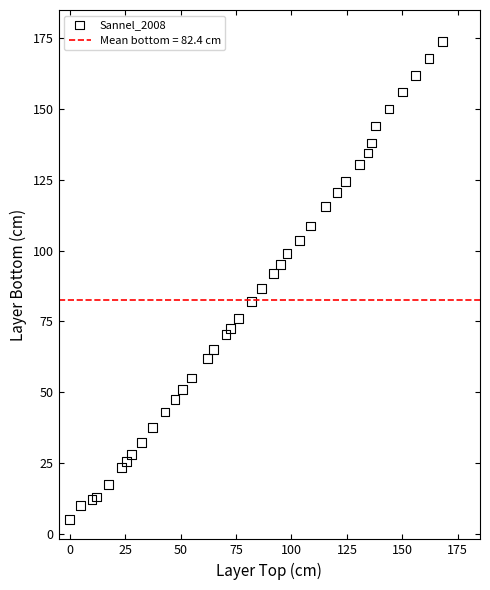

What is the range of Y values (max minus min)?

169.0